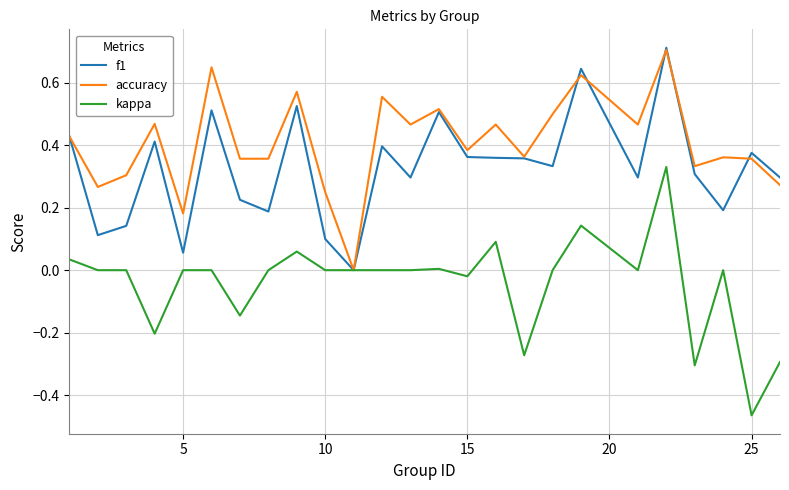

Which series has the largest total across all categories?

accuracy